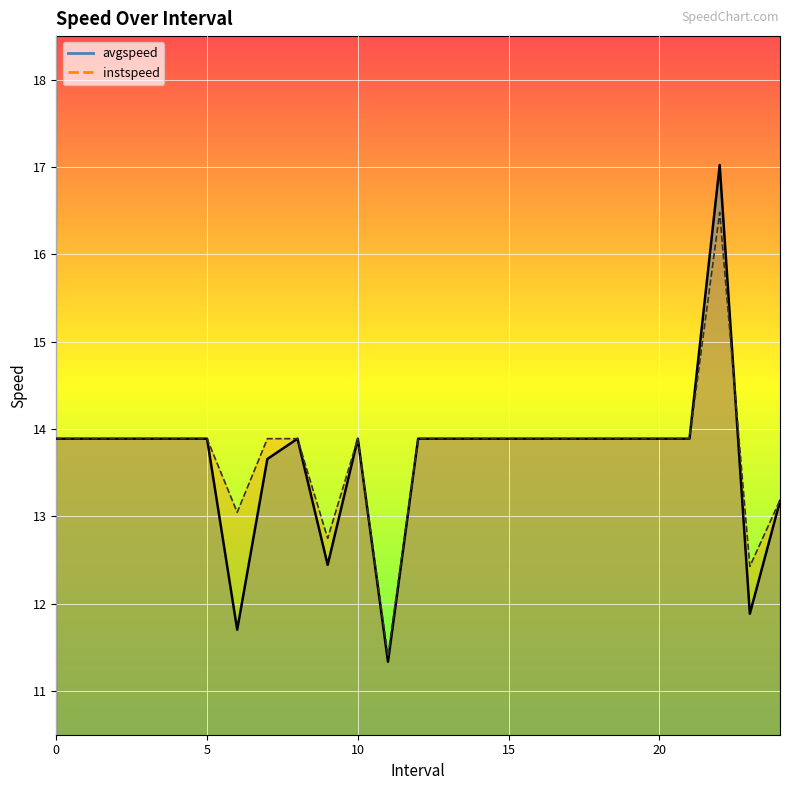

Which series has the largest range (max minus min)?

avgspeed